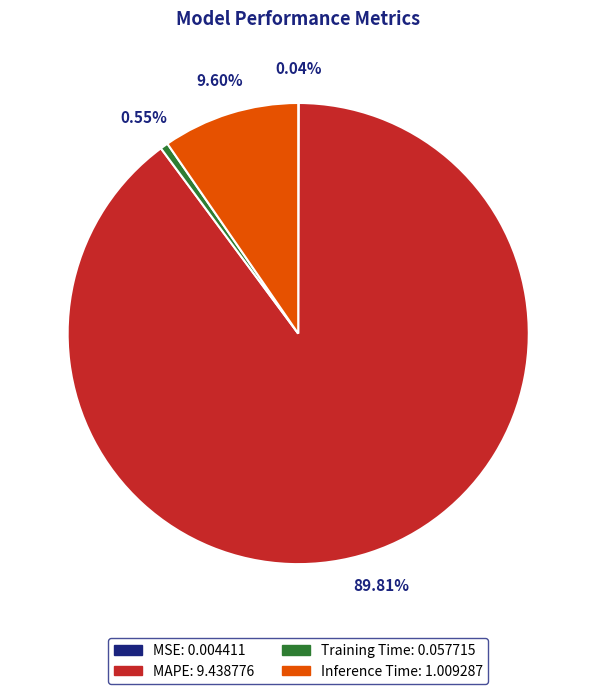

Which category has the biggest portion of the pie?

MAPE